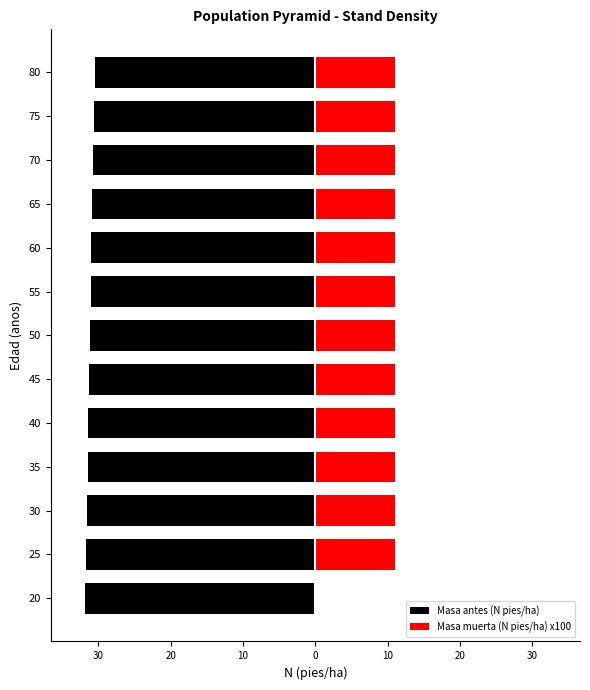

Read the Masa antes (N pies/ha) value at 75.

-30.6